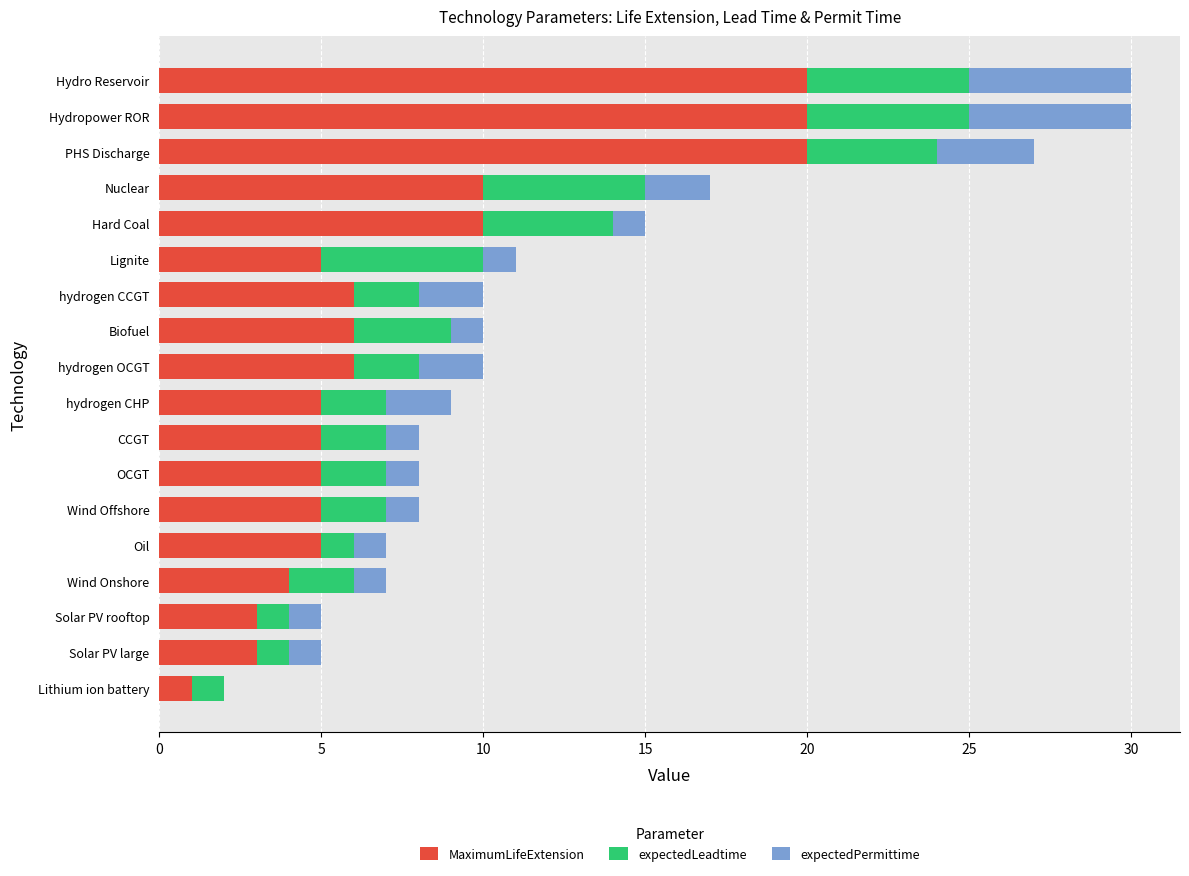

What is the total value across all series at Oil?

7